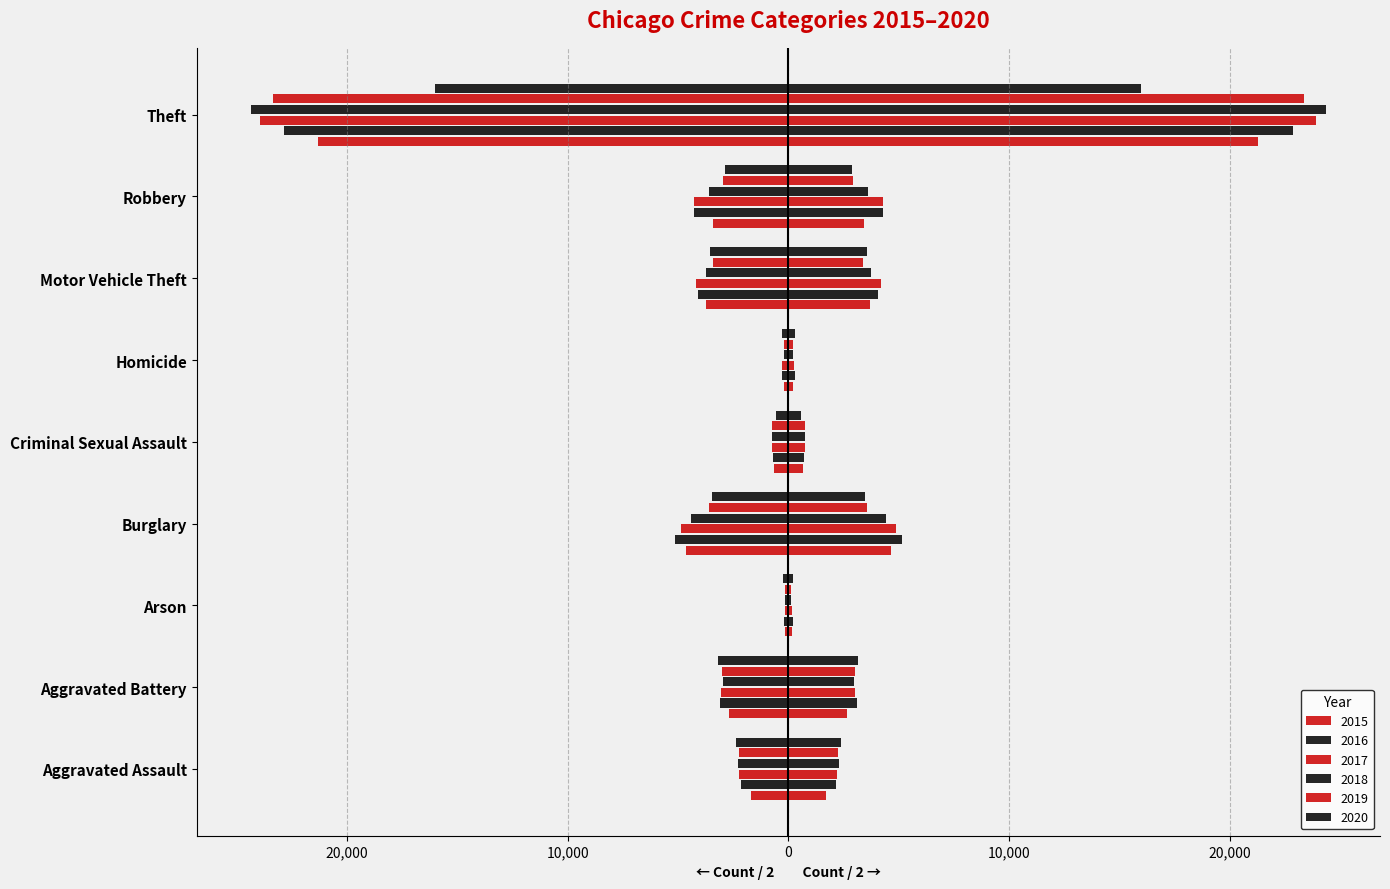

At which label does 2015 first exceed -2678?

Aggravated Assault